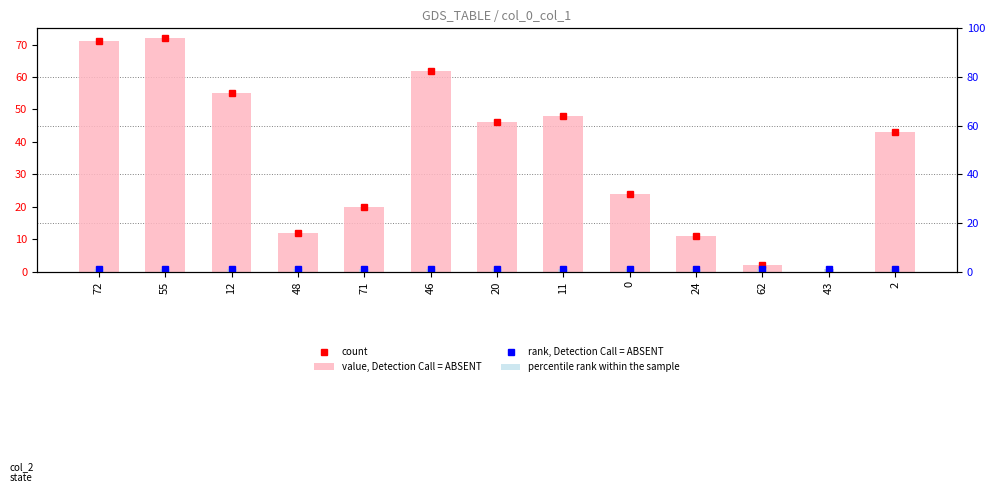

At how many categories does at least one series exceed 0?

13